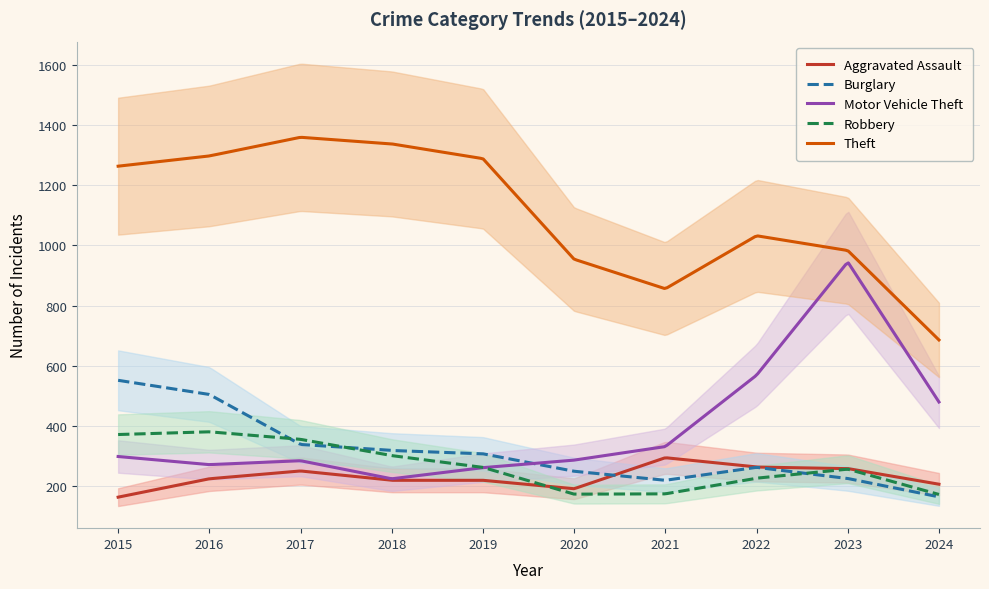

Reading left to right, extract all data points from this chart.

Aggravated Assault: 164	225	251	220	220	192	295	264	259	207
Burglary: 552	505	339	319	308	250	220	263	226	165
Motor Vehicle Theft: 299	272	285	225	262	287	332	569	945	480
Robbery: 372	381	356	302	263	174	175	227	257	173
Theft: 1263	1297	1359	1337	1288	954	856	1032	983	686